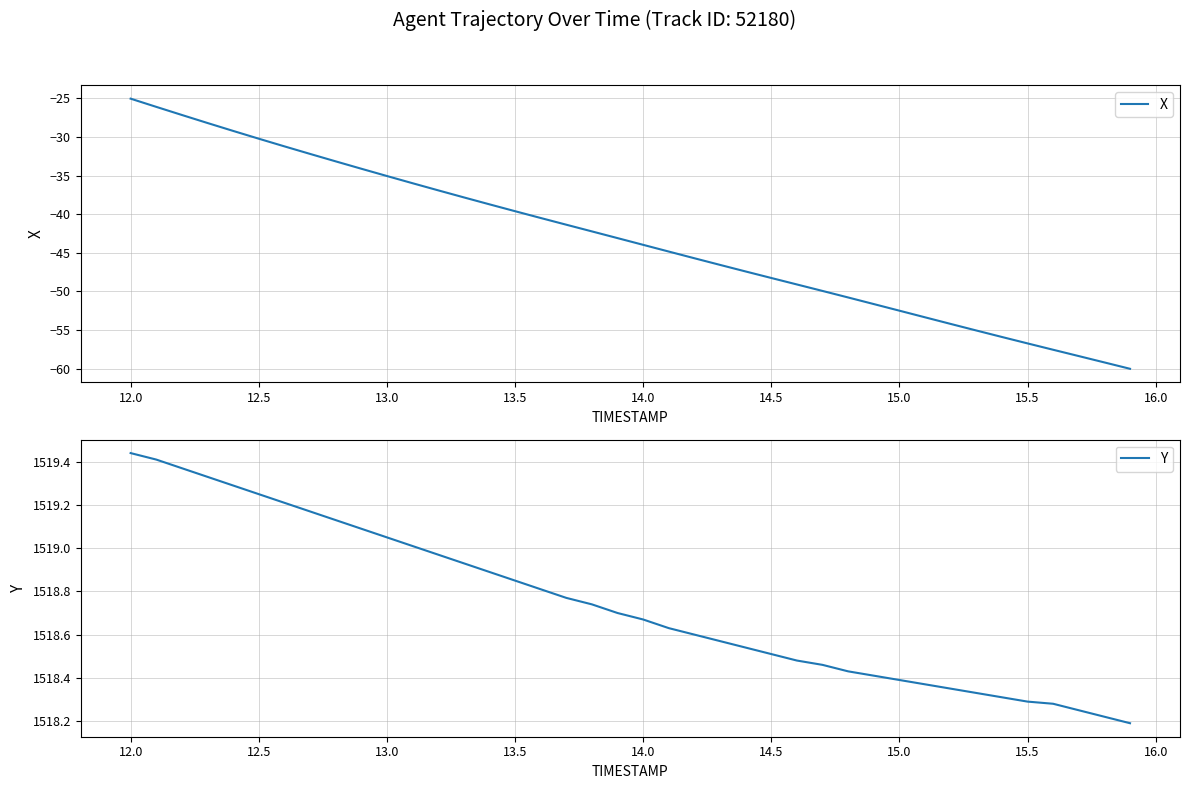

True or false: X and Y cross at least once.

False